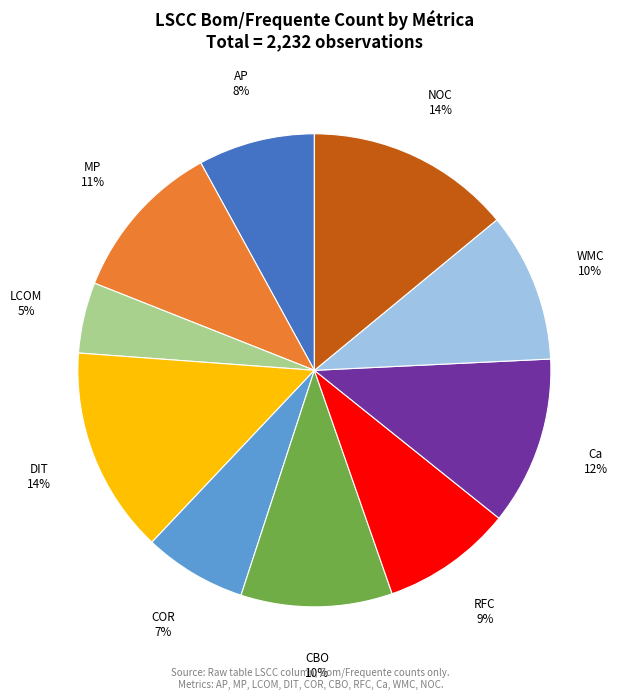

Is there any slice that represents more than half of the pie?

No